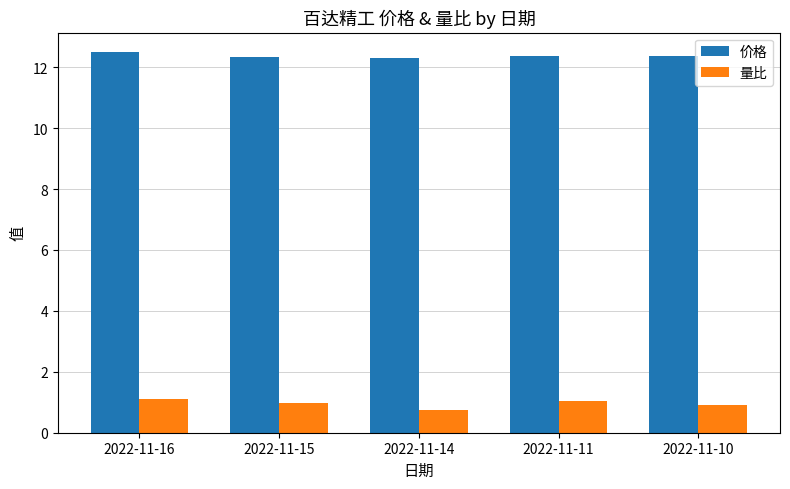

What is the difference between the highest and lowest values at 2022-11-14?

11.6